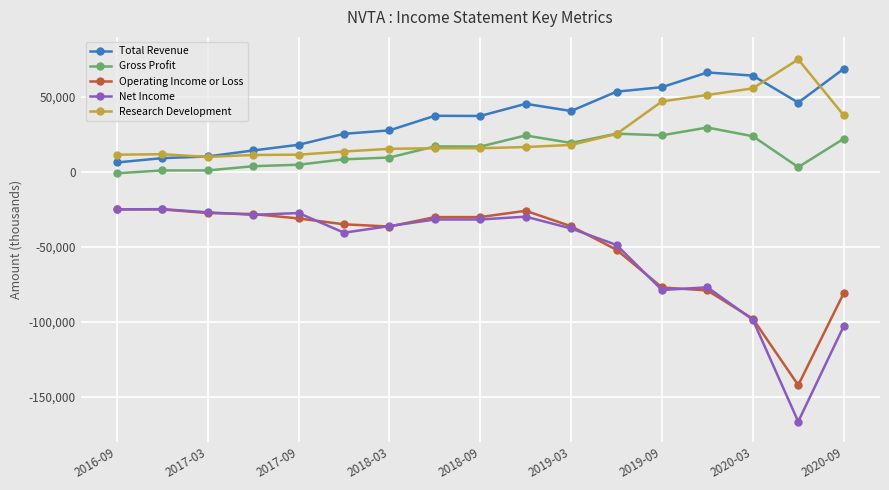

What is the difference between the maximum and minimum values in the Operating Income or Loss series?

117200